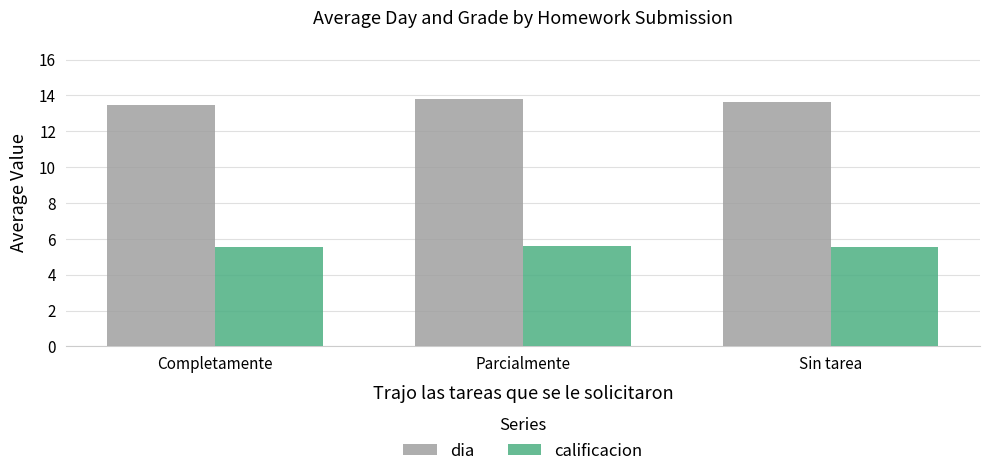

What is the difference between the highest and lowest values at Completamente?

7.9